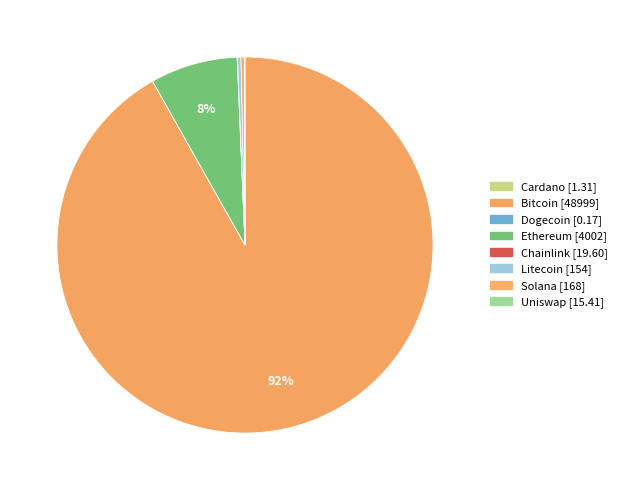

Which slice is the smallest?

doge